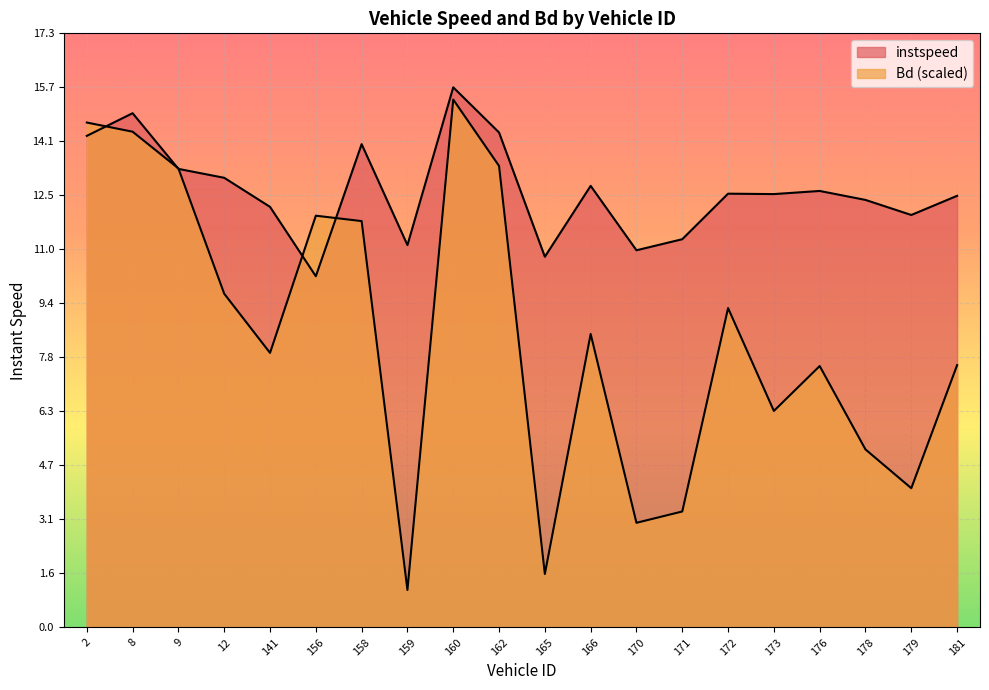

What is the total value across all series at 166.0?

21.3